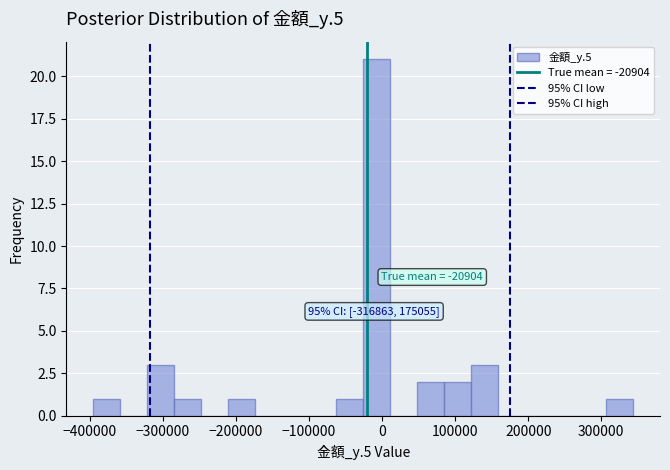

Around what value on the x-axis is the tallest bar? Give the approximate position of its centre, as read against the axis.

-10000